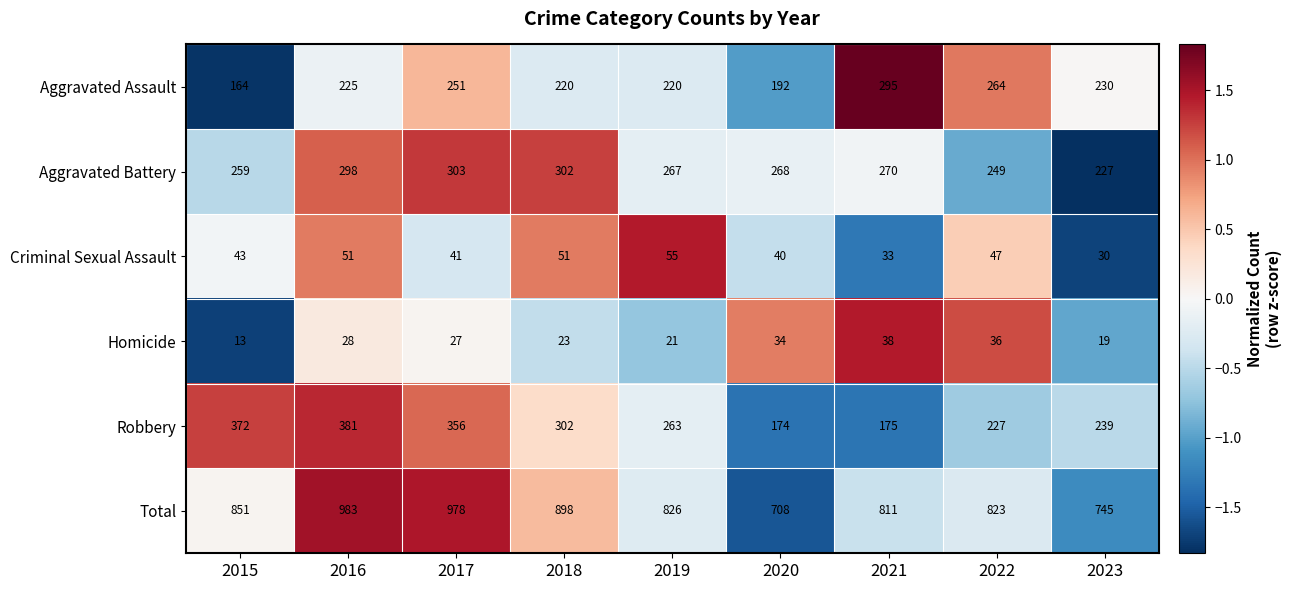

What is the total value across all series at 2015?

1702